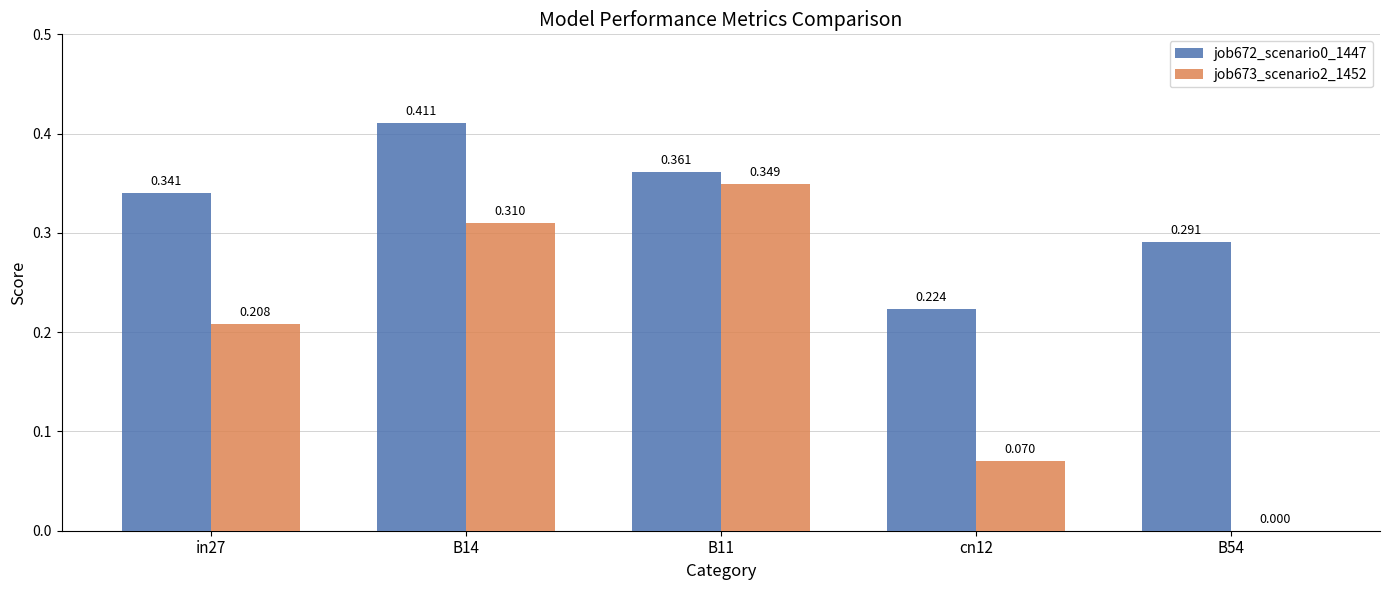

Is the value of job673_scenario2_1452 at cn12 greater than the value of job672_scenario0_1447 at in27?

No